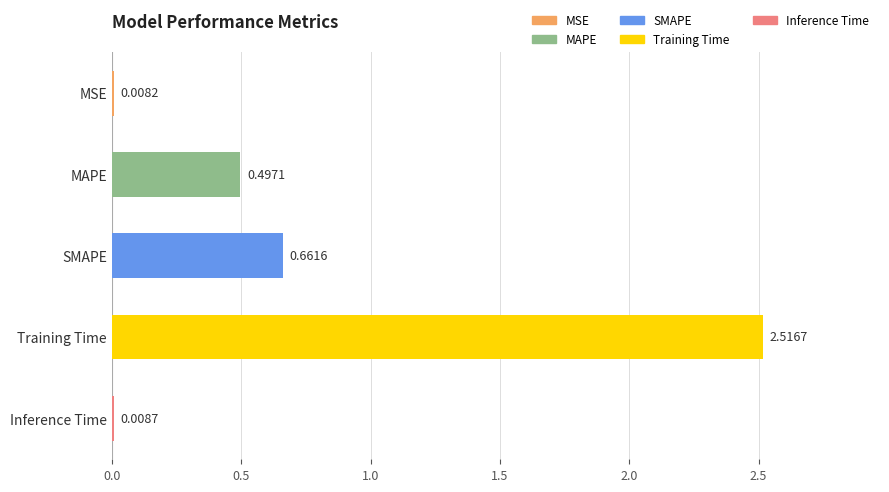

Are the bars grouped side by side (vs. stacked)?

No